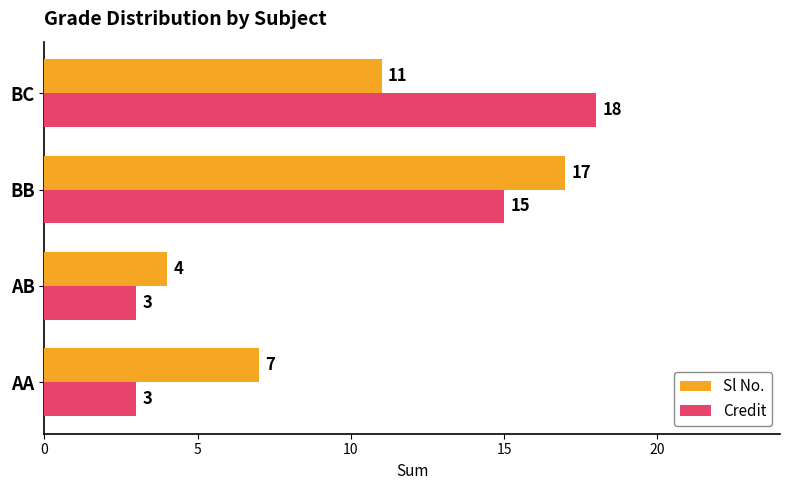

What is the average value of the Sl No. series?

10